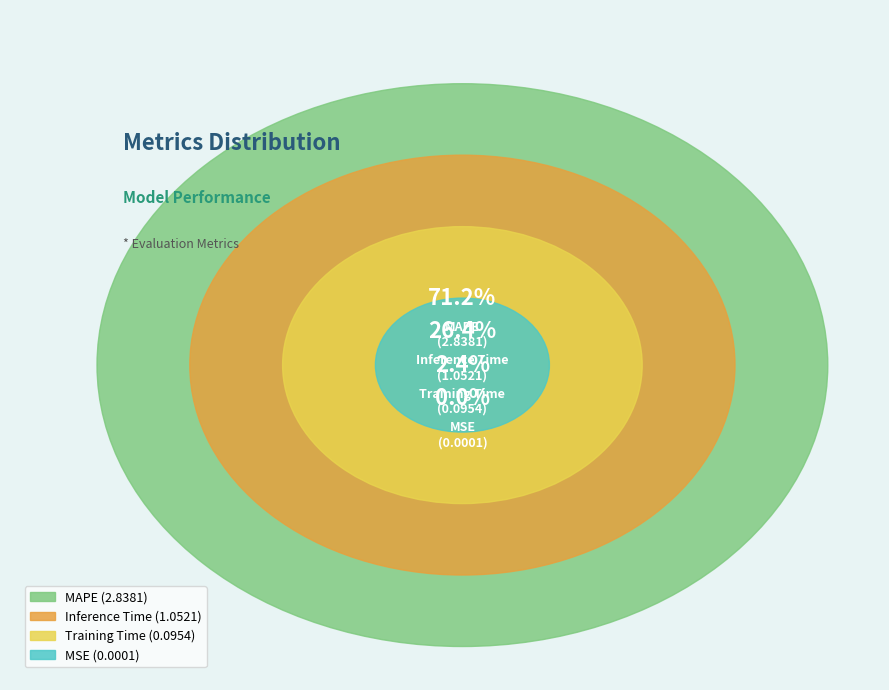

To the nearest percent, what is the combined percentage of Training Time and MAPE?

74%